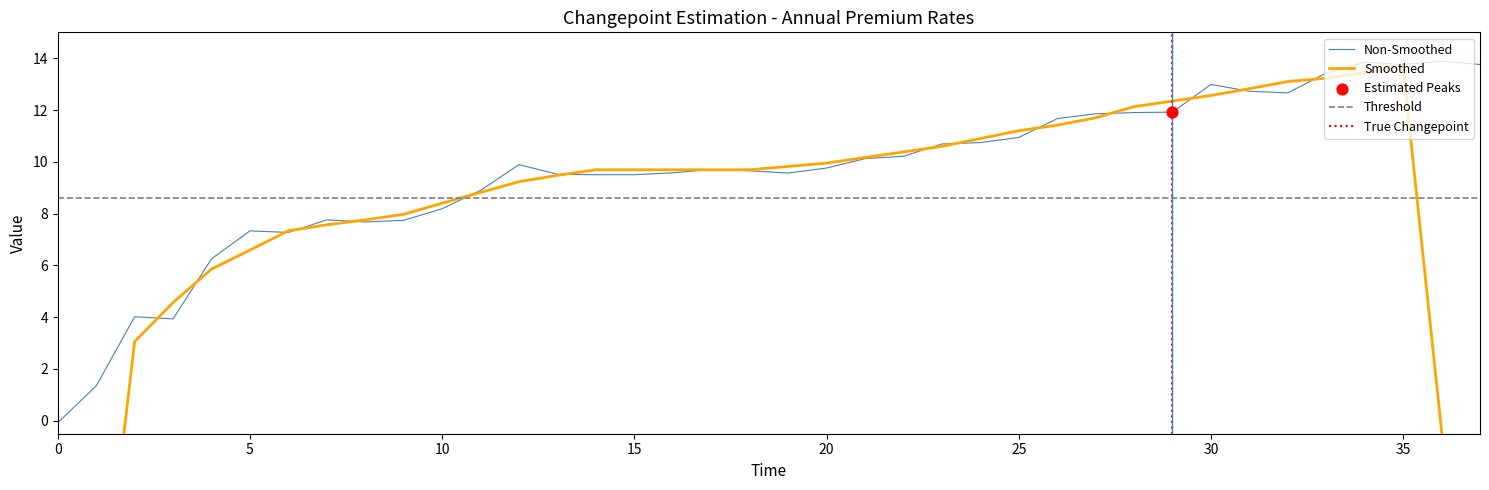

Approximately how many times larger is the value at 23 compared to 36?

0.8